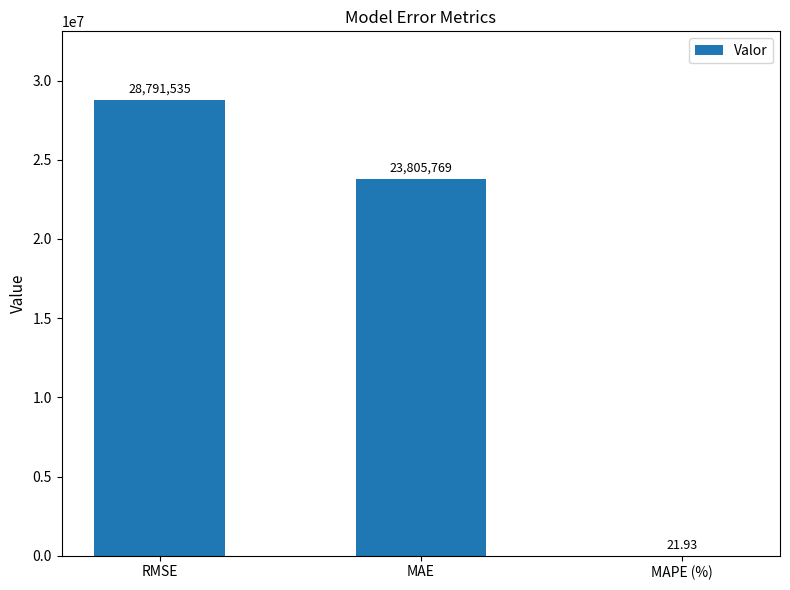

At which category does the chart reach its peak across all series?

RMSE